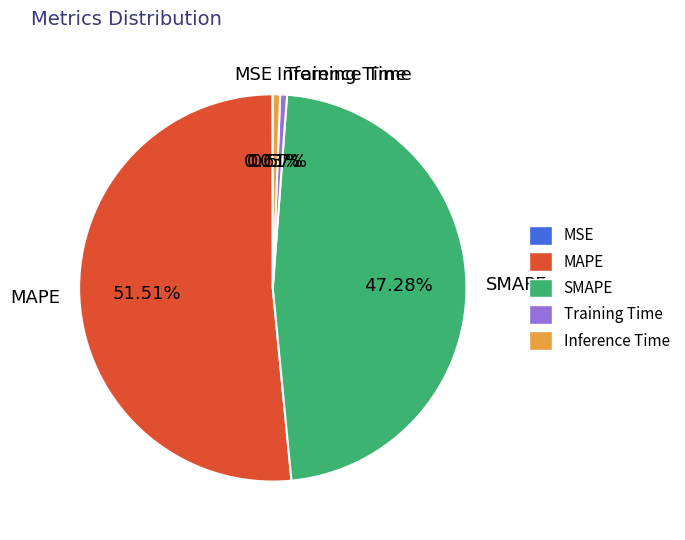

Is there any slice that represents more than half of the pie?

Yes